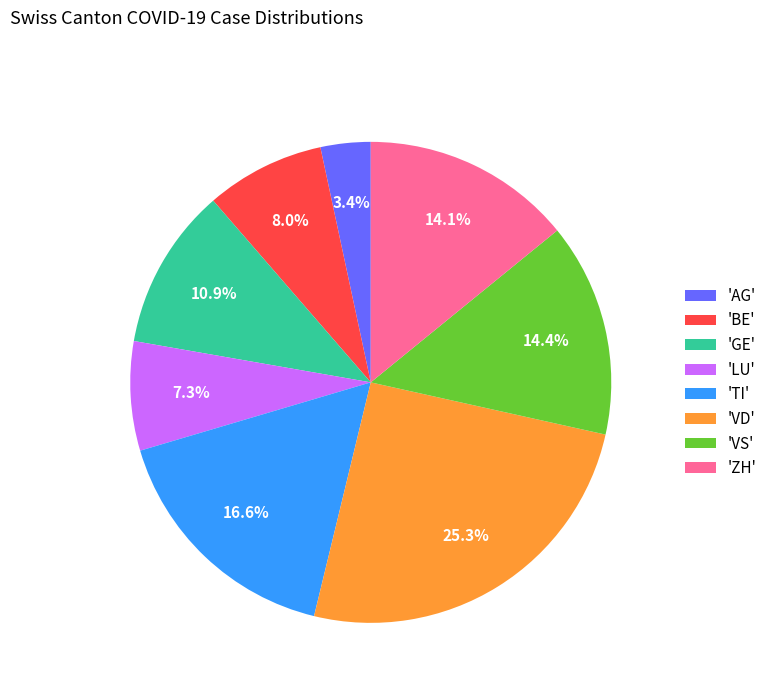

Combined, do 'LU' and 'VS' account for over 50%?

No